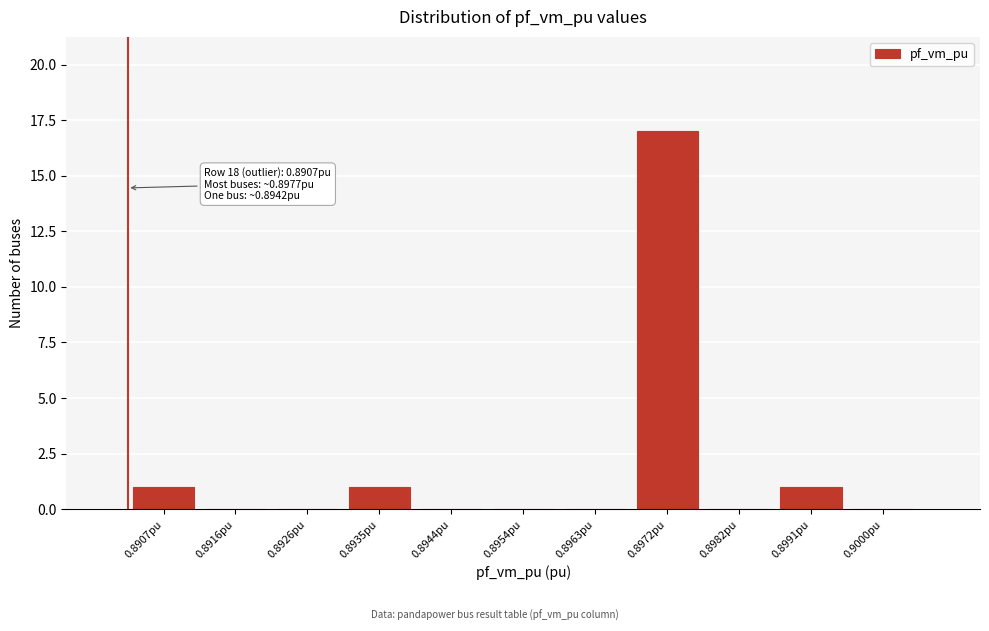

Reading left to right, transcribe all the data shown in this chart.

0.8907pu=1	0.8916pu=0	0.8926pu=0	0.8935pu=1	0.8944pu=0	0.8954pu=0	0.8963pu=0	0.8972pu=17	0.8982pu=0	0.8991pu=1	0.9000pu=0